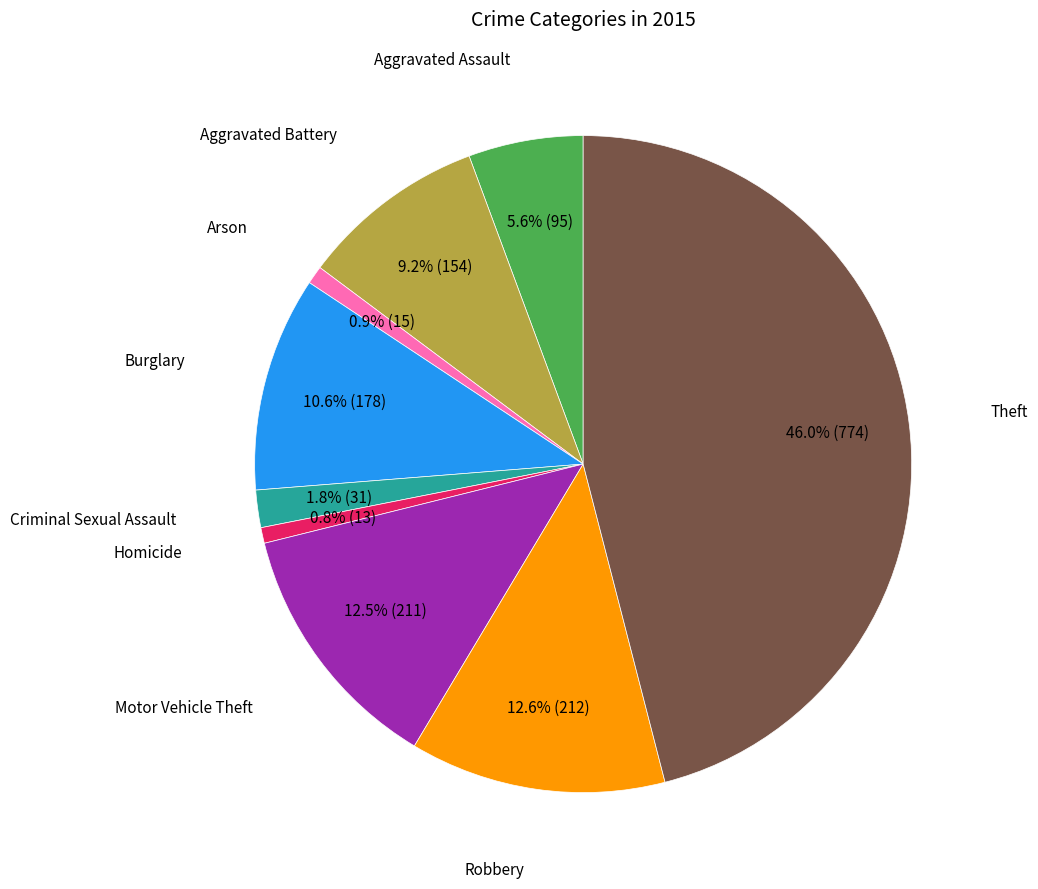

Is there a majority slice in this chart?

No